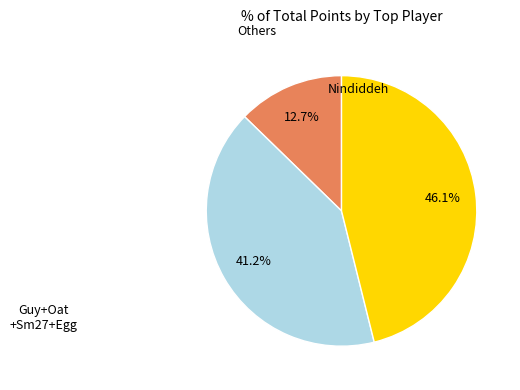

Is there a majority slice in this chart?

No